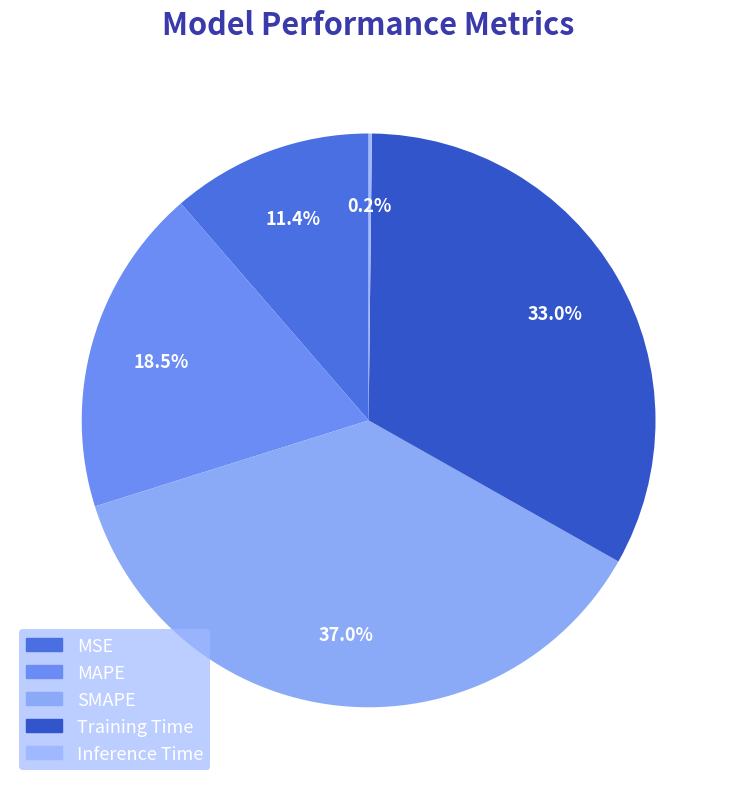

What is the ratio of the value at MAPE to the value at Training Time?

0.6